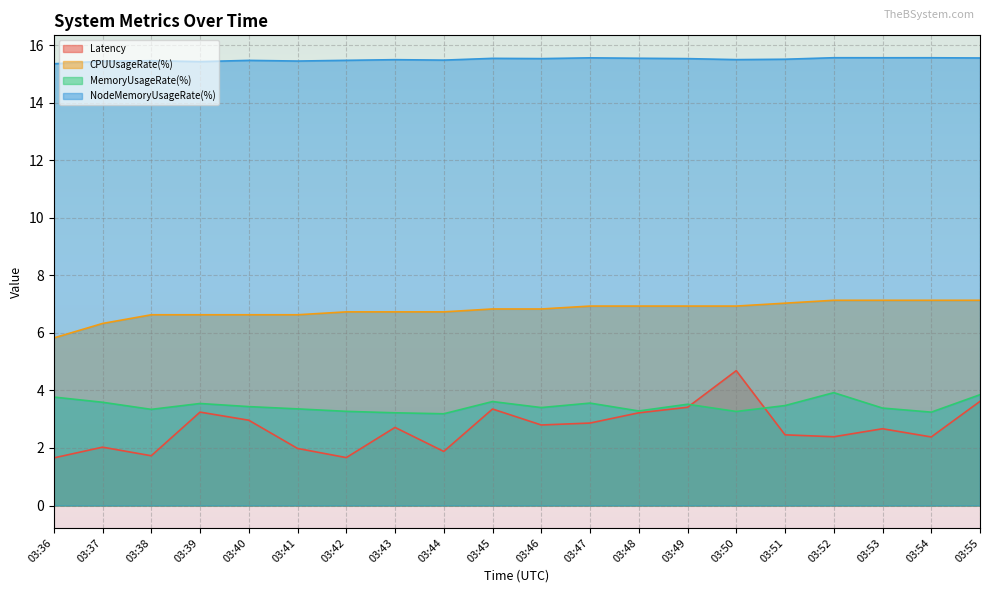

At how many categories does at least one series exceed 5?

20